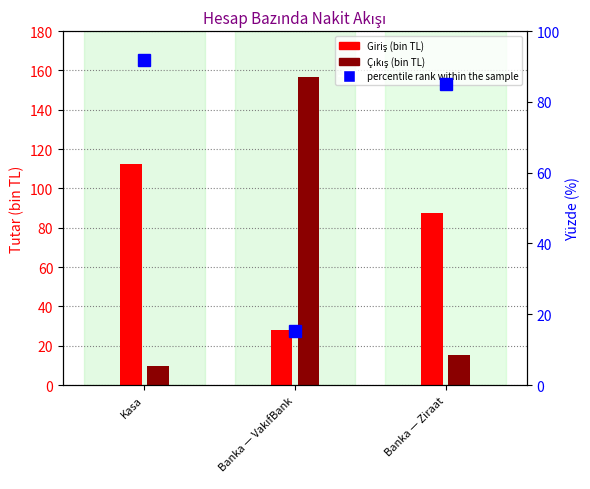

What is the average value?

64.0